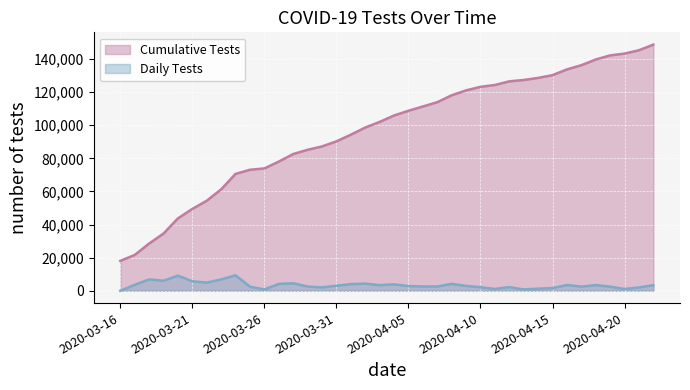

What position from the left is 2020-04-14?

30